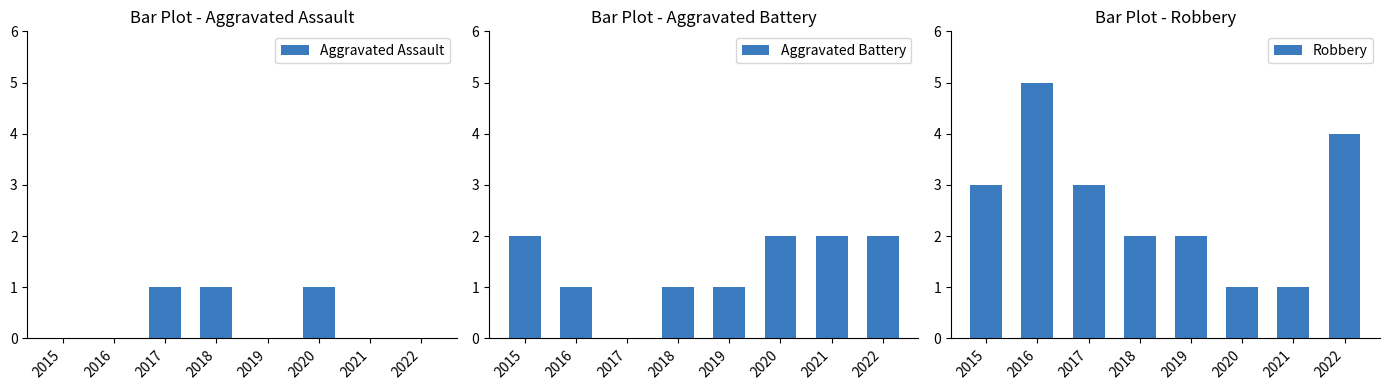

What are all the series names shown in the legend?

Aggravated Assault, Aggravated Battery, Robbery